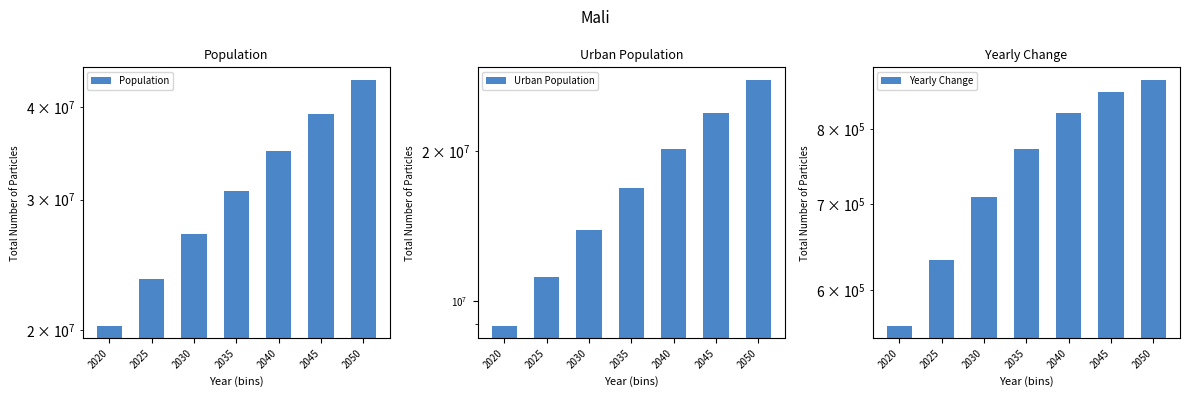

Reading left to right, extract all data points from this chart.

Population: 2020=20250833	2025=23415891	2030=26957396	2035=30819218	2040=34938568	2045=39212640	2050=43585530
Urban Population: 2020=8906636	2025=11190626	2030=13849850	2035=16846185	2040=20182154	2045=23856107	2050=27825131
Yearly Change: 2020=562411	2025=633012	2030=708301	2035=772364	2040=823870	2045=854814	2050=874578